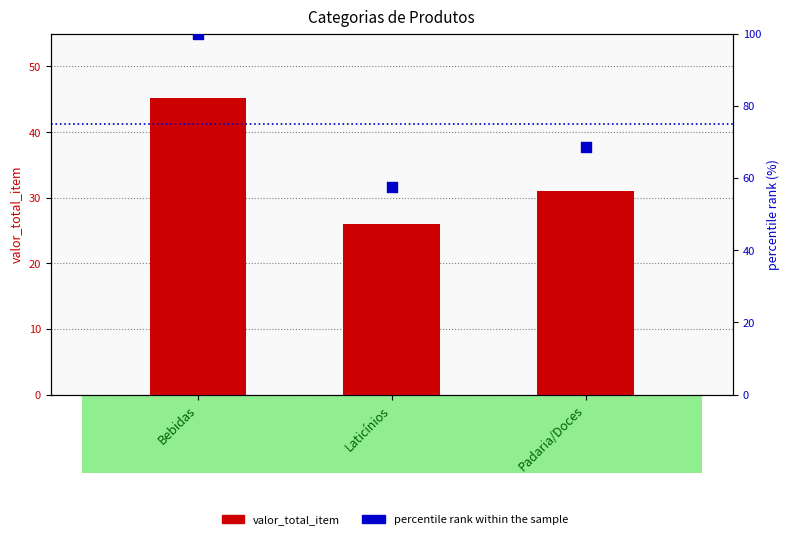

What is the total value across all series at Laticínios?

83.5